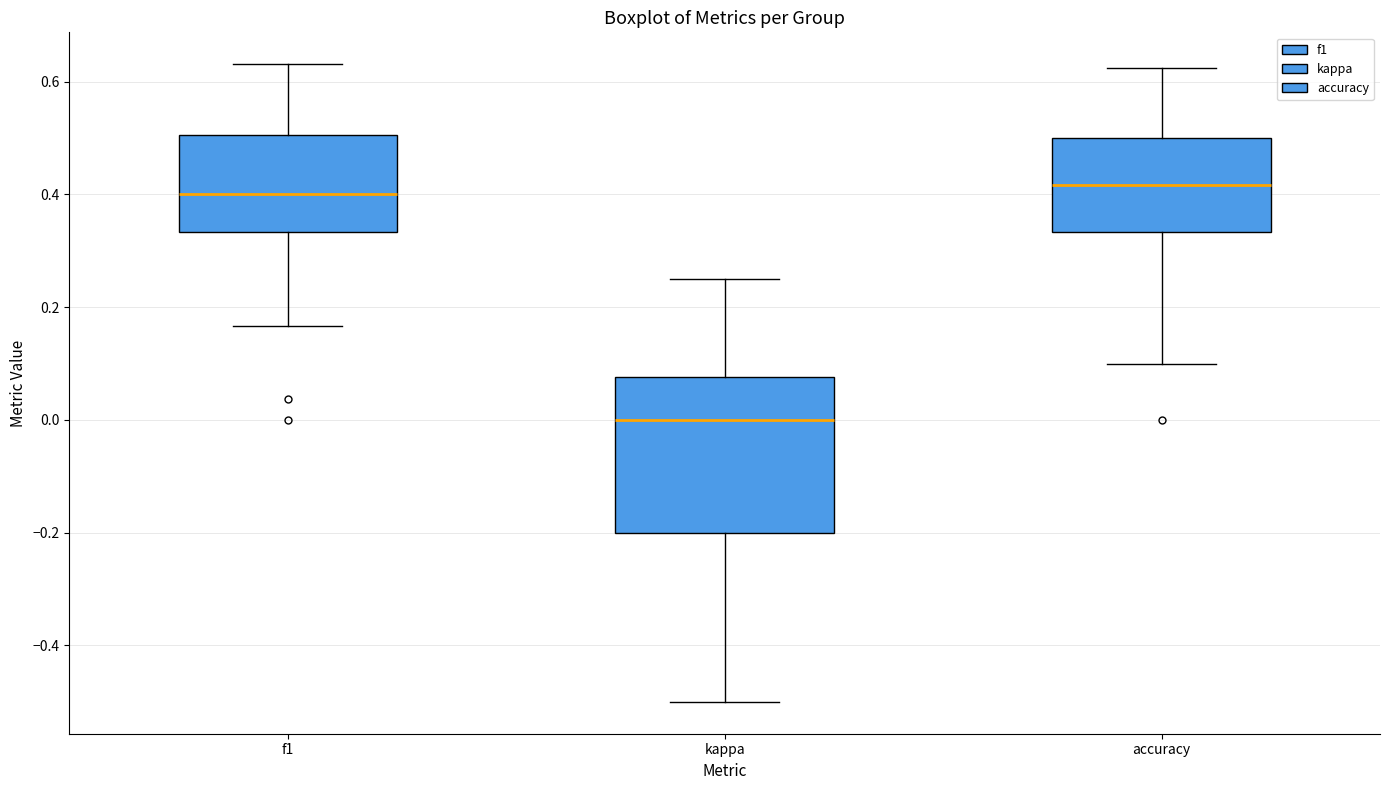

Which box is the tallest, from its lower edge to its upper edge?

kappa